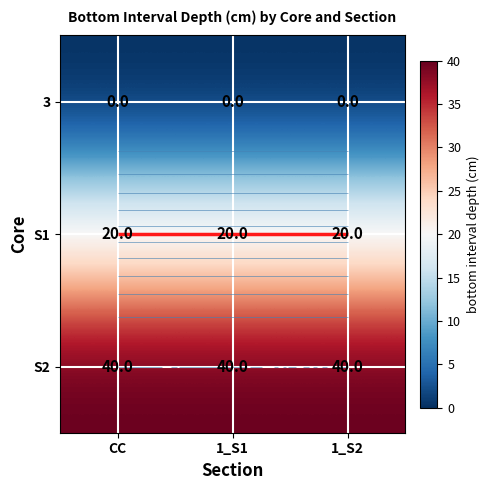

Which series has the largest total across all categories?

S2